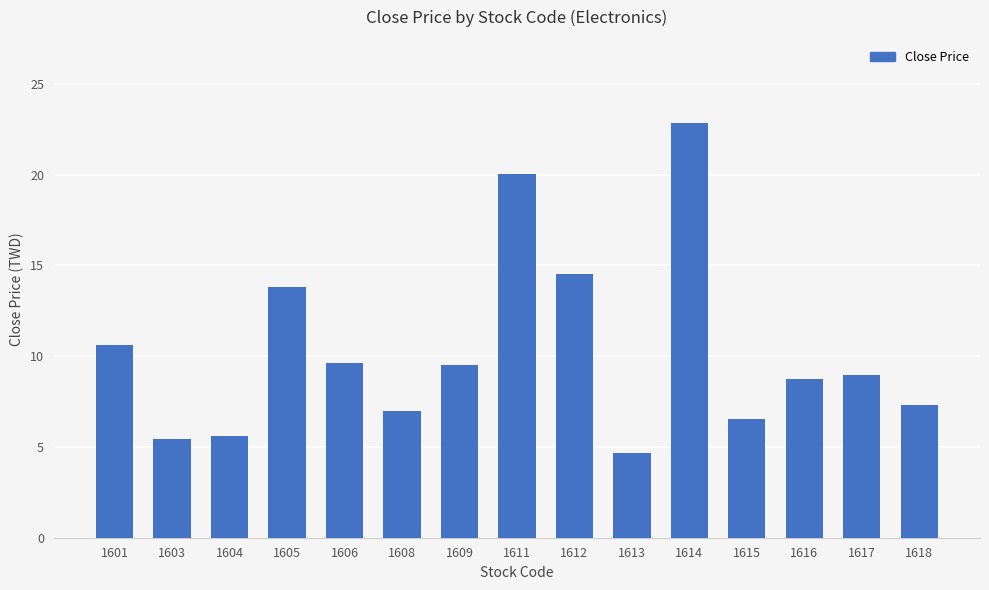

The value at 1614 is 22.9. True or false?

True